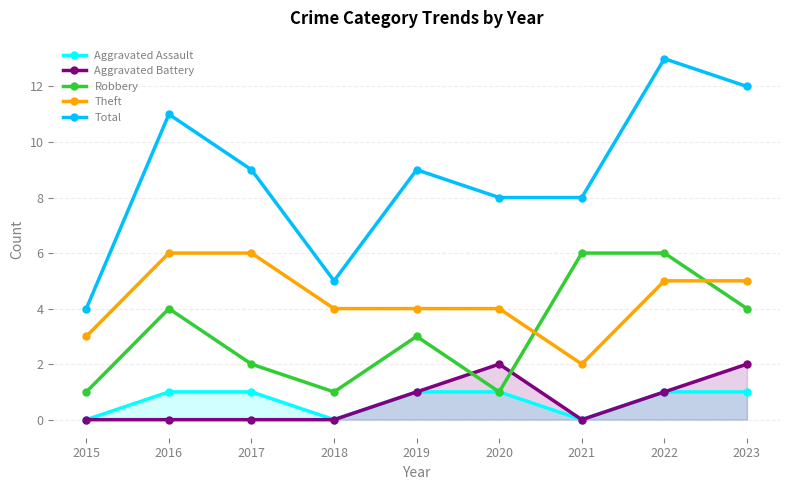

At which category does Theft reach its first local valley?

2021